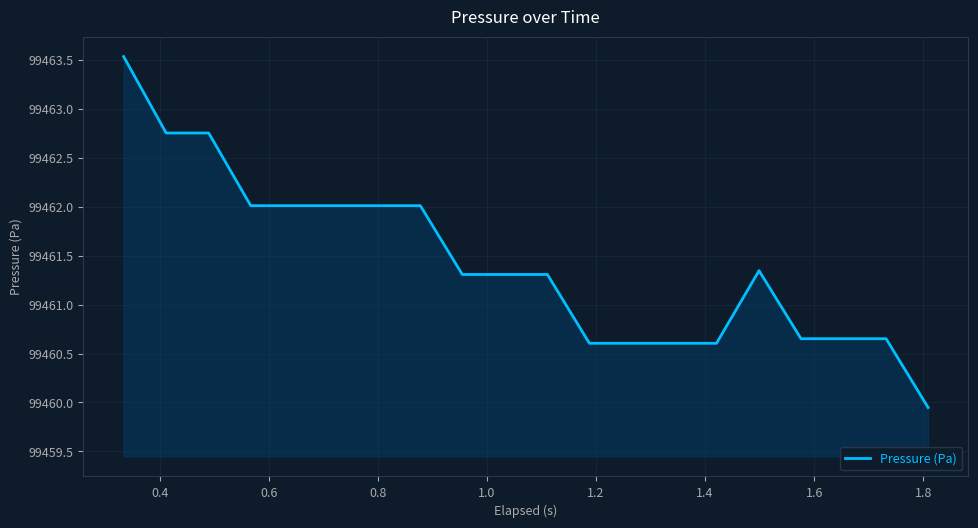

What is the sum of all values?

1989228.7